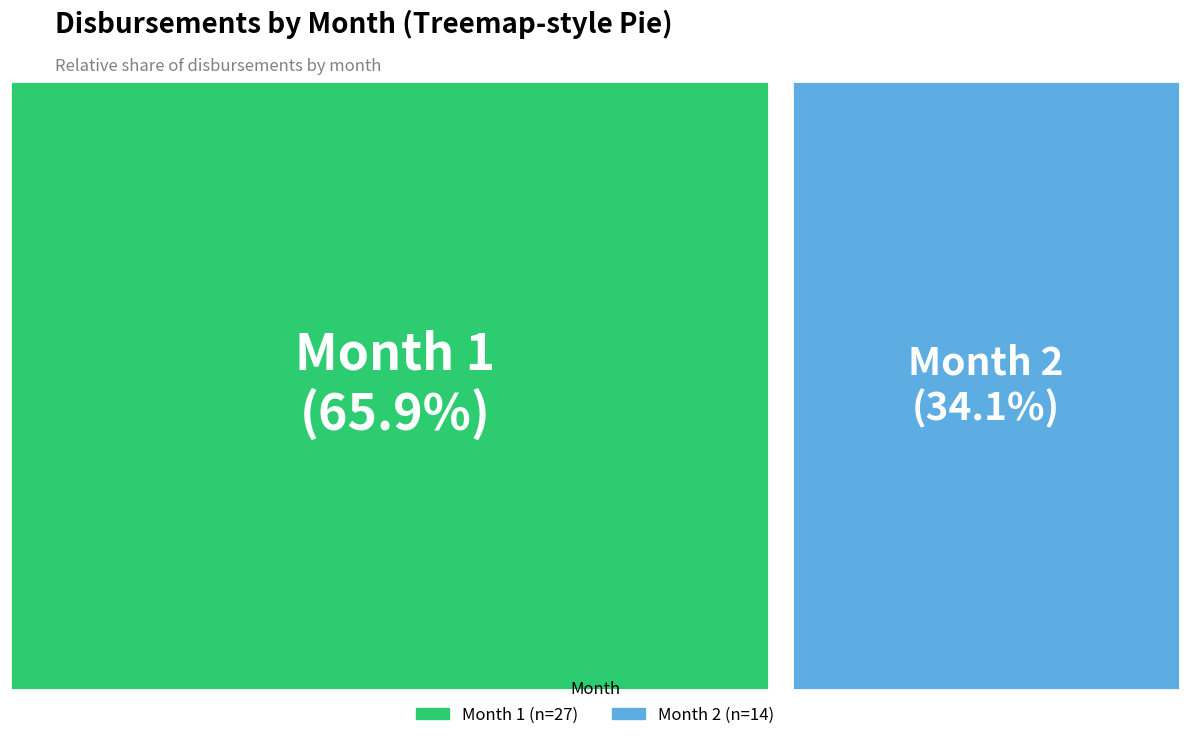

Is the sum of 2 and 1 greater than half?

Yes